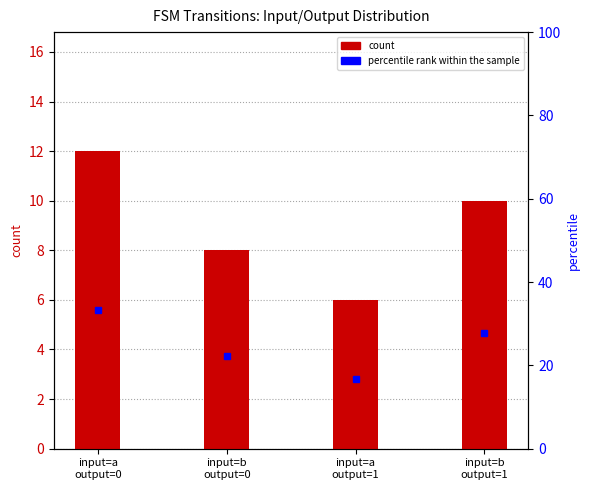

Which series has the widest spread of values?

percentile rank within the sample